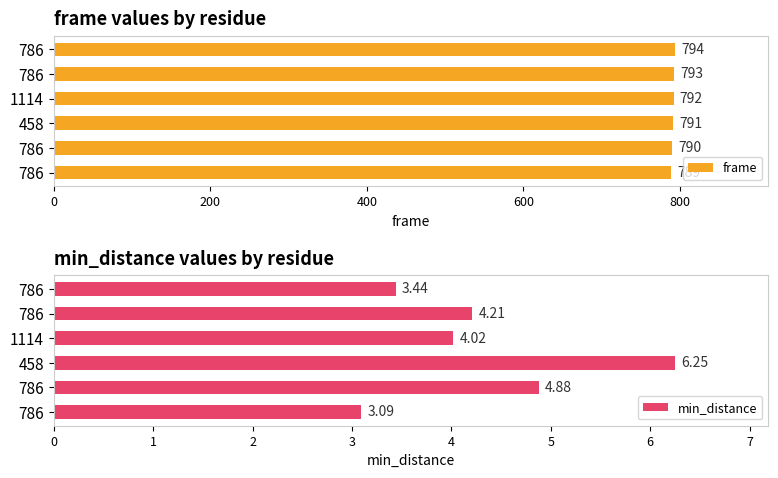

How many values in the min_distance series exceed 4?

4